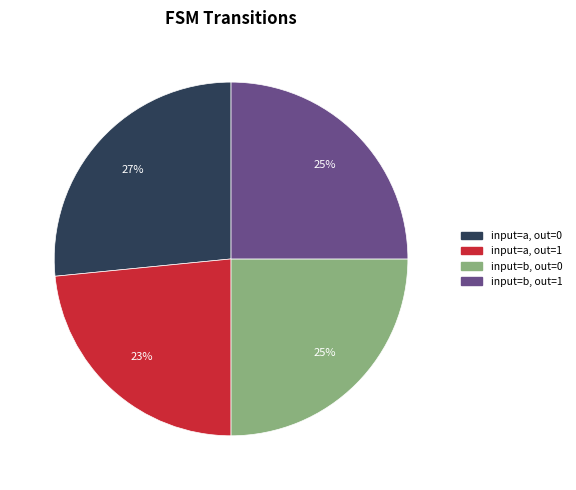

Is there any slice that represents more than half of the pie?

No